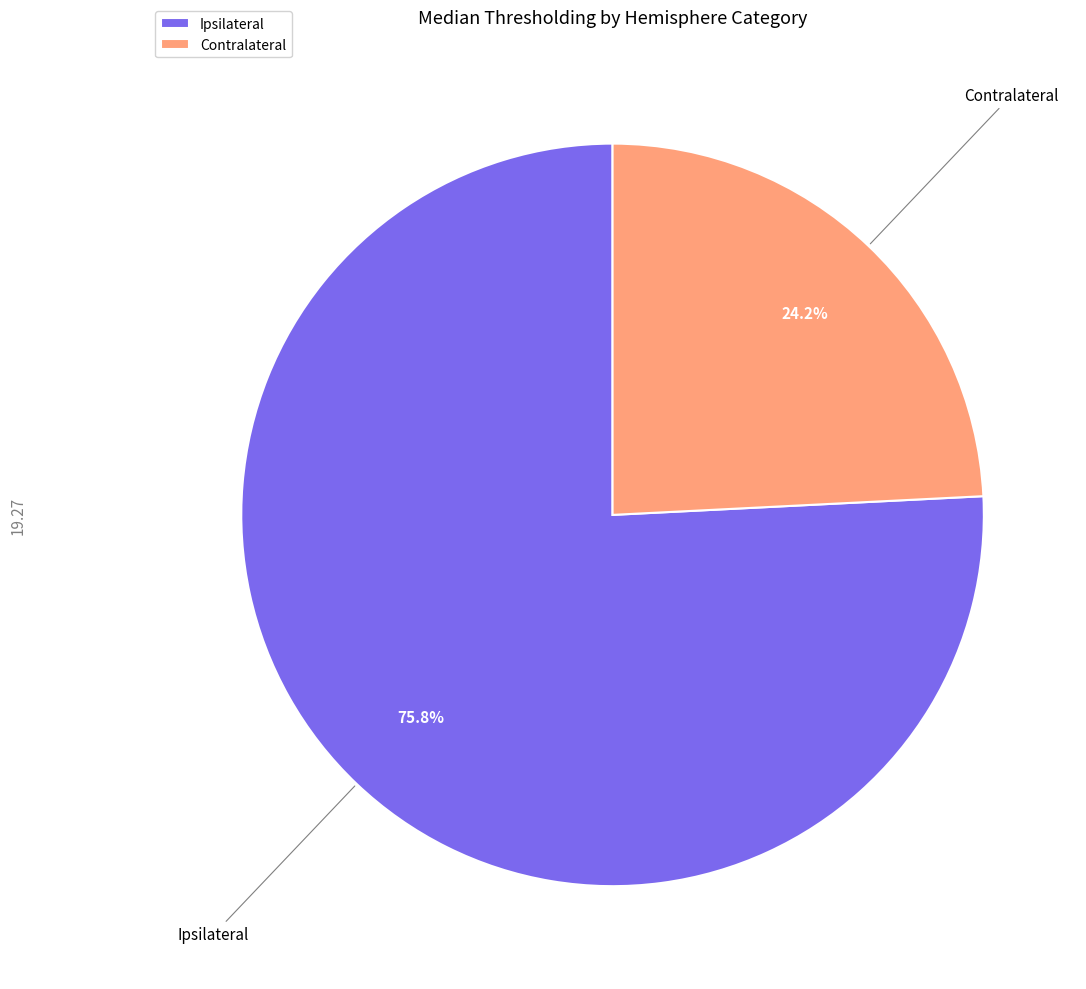

Rank the categories by value from lowest to highest.

Contralateral, Ipsilateral